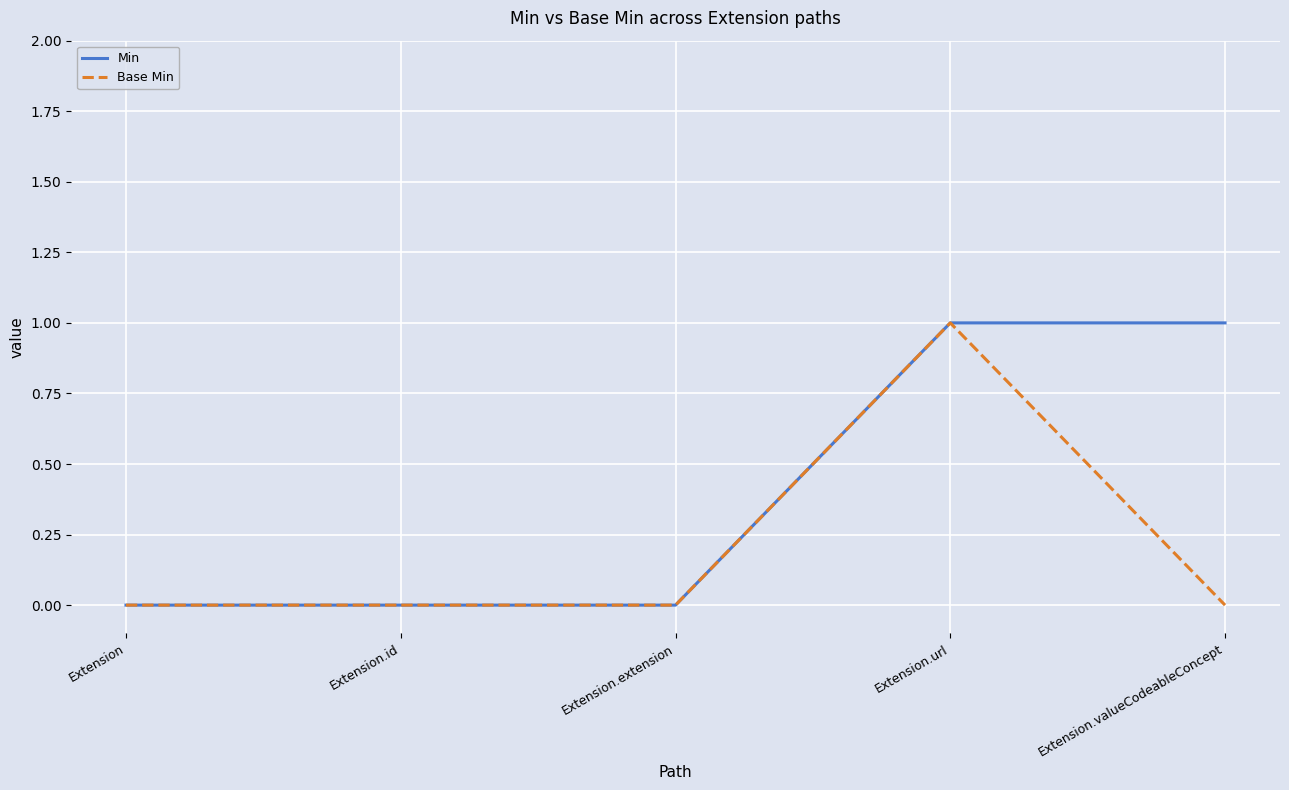

List the series in order of their overall mean, lowest first.

Base Min, Min